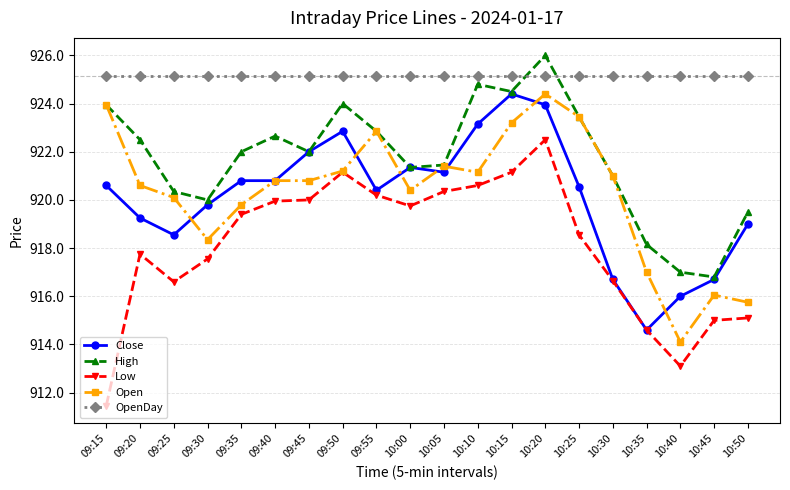

After their last crossing, which series has the higher values: High or OpenDay?

OpenDay